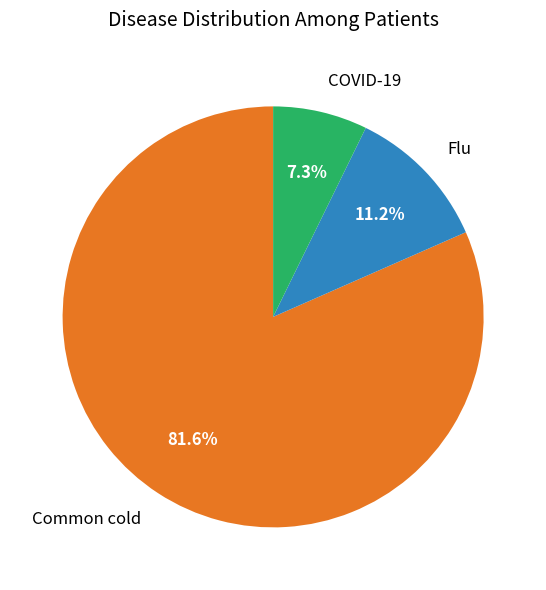

Rank the categories by value from lowest to highest.

COVID-19, Flu, Common cold